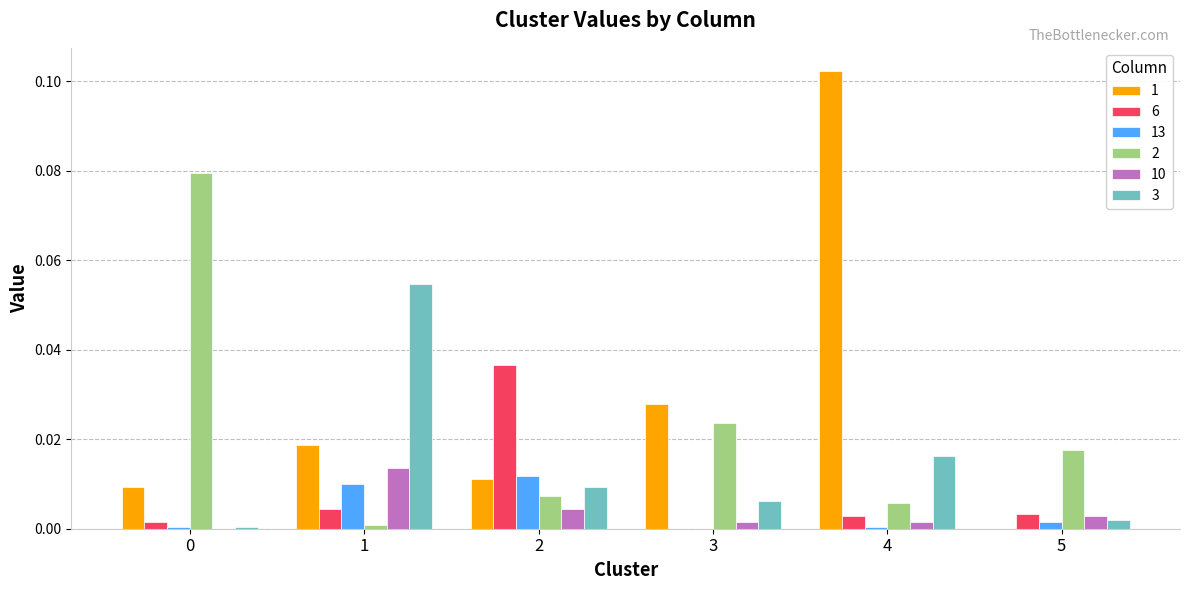

Is the value of 6 at 3 greater than the value of 2 at 3?

No